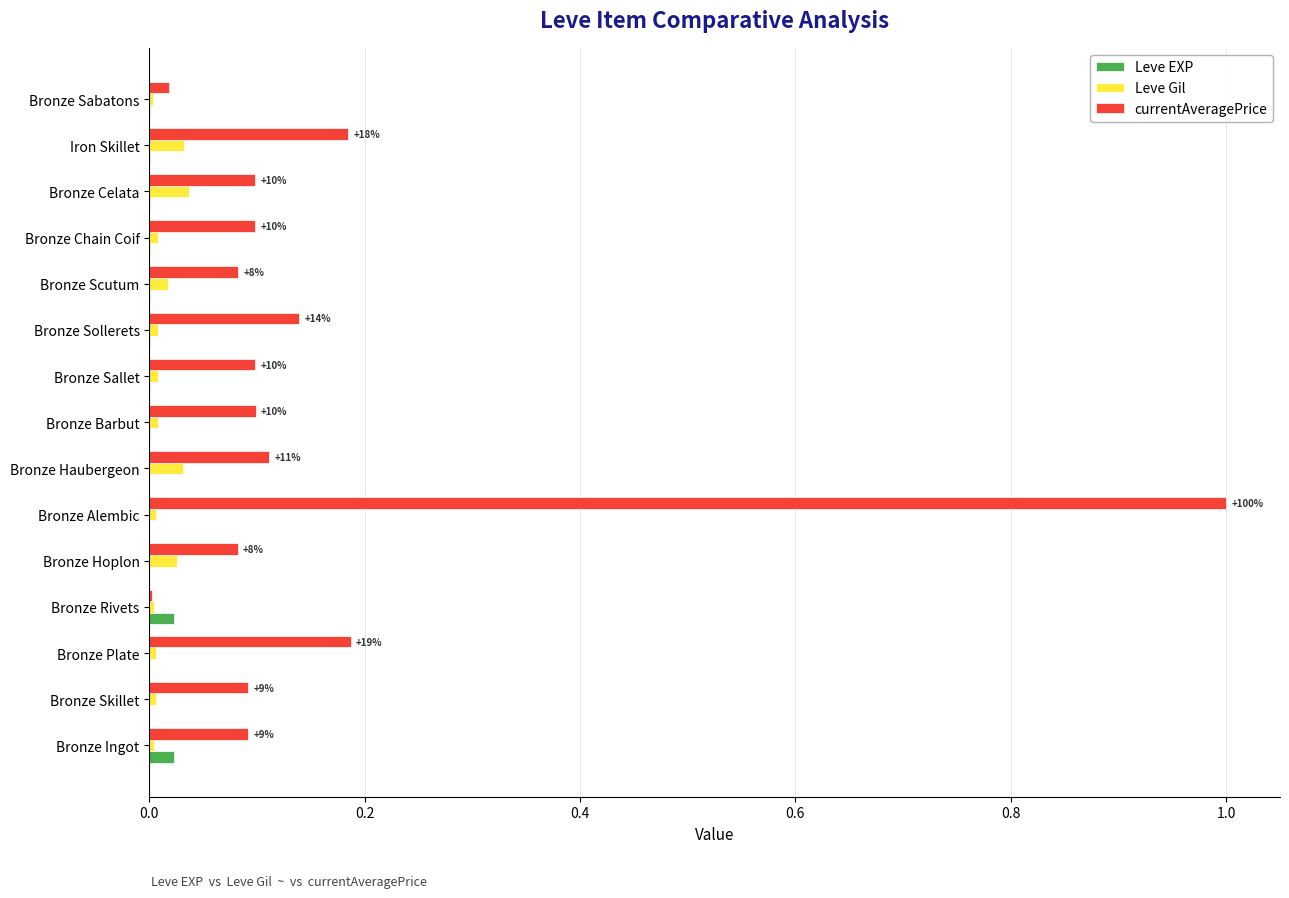

Which series changed the most between Bronze Plate and Bronze Barbut?

currentAveragePrice